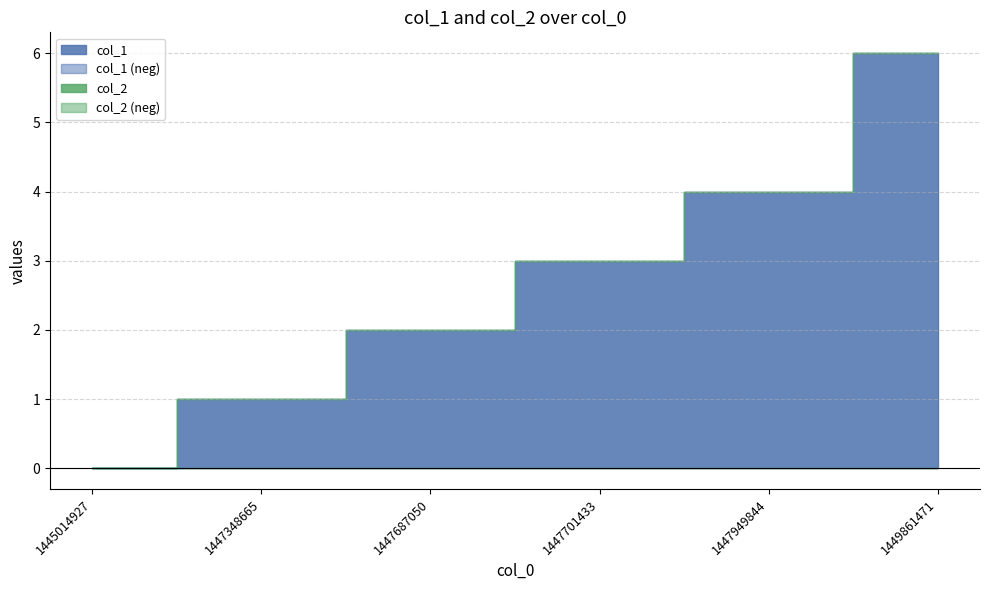

Which series has the largest total across all categories?

col_1